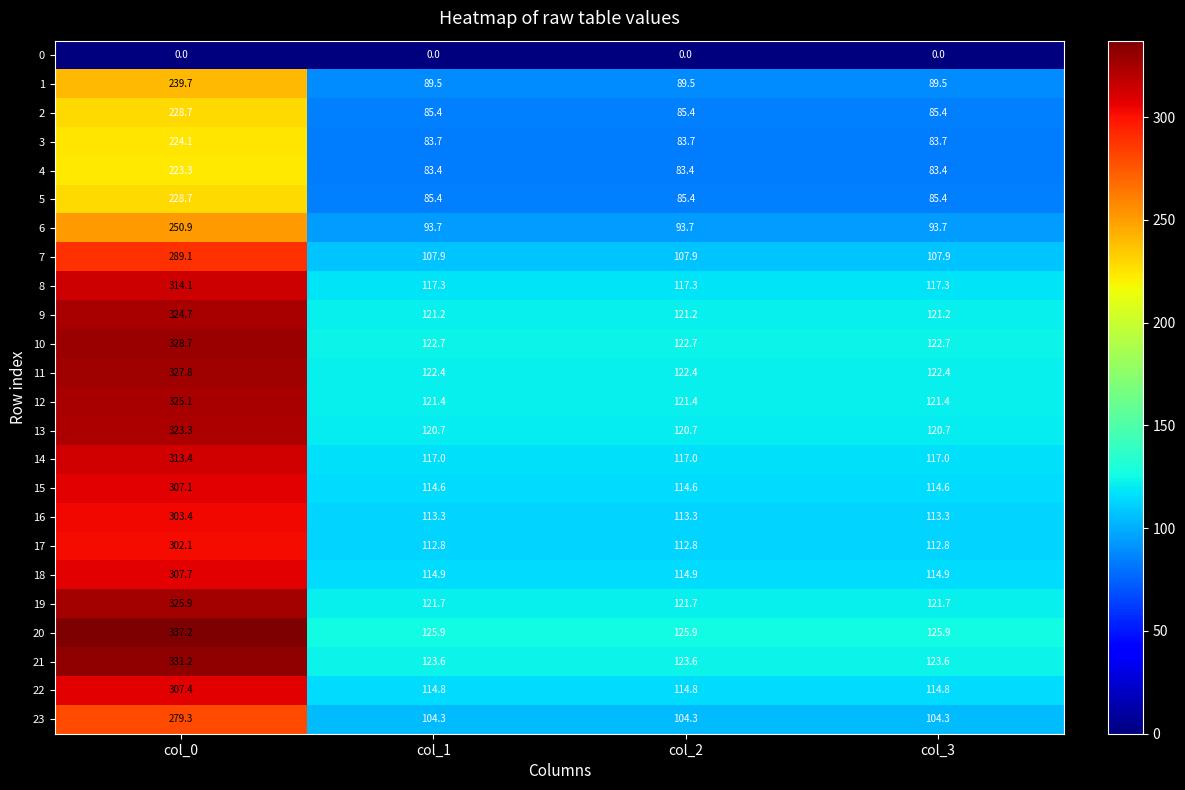

Which series has the largest range (max minus min)?

20